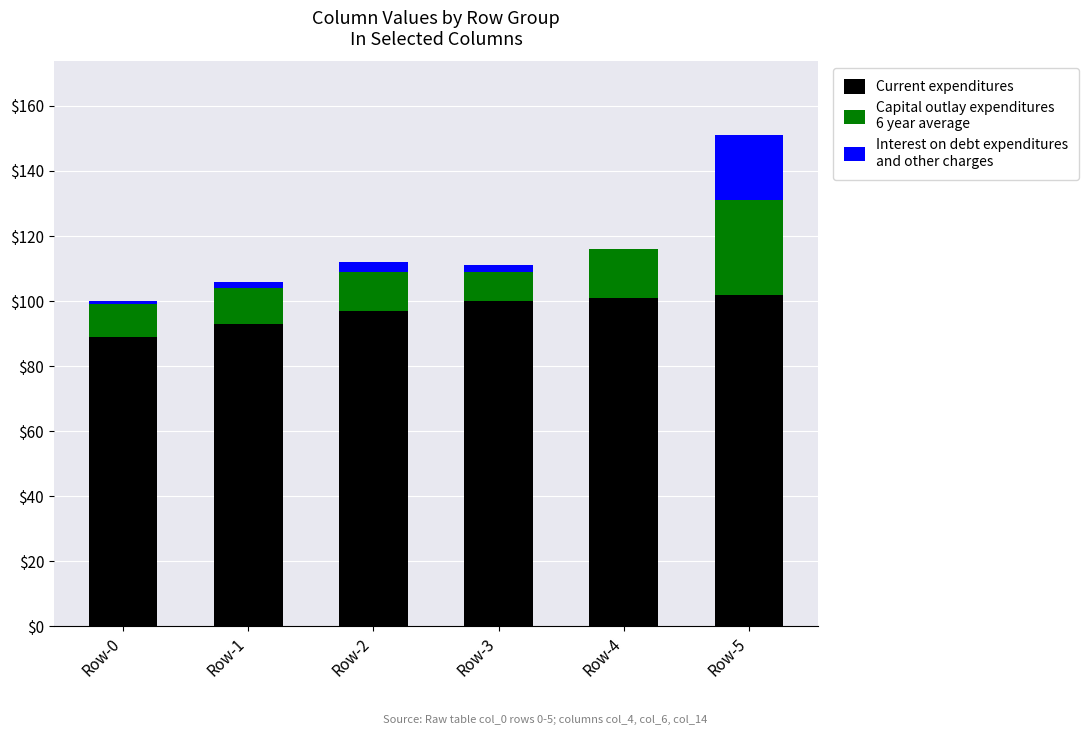

Count the number of categories in the chart.

6